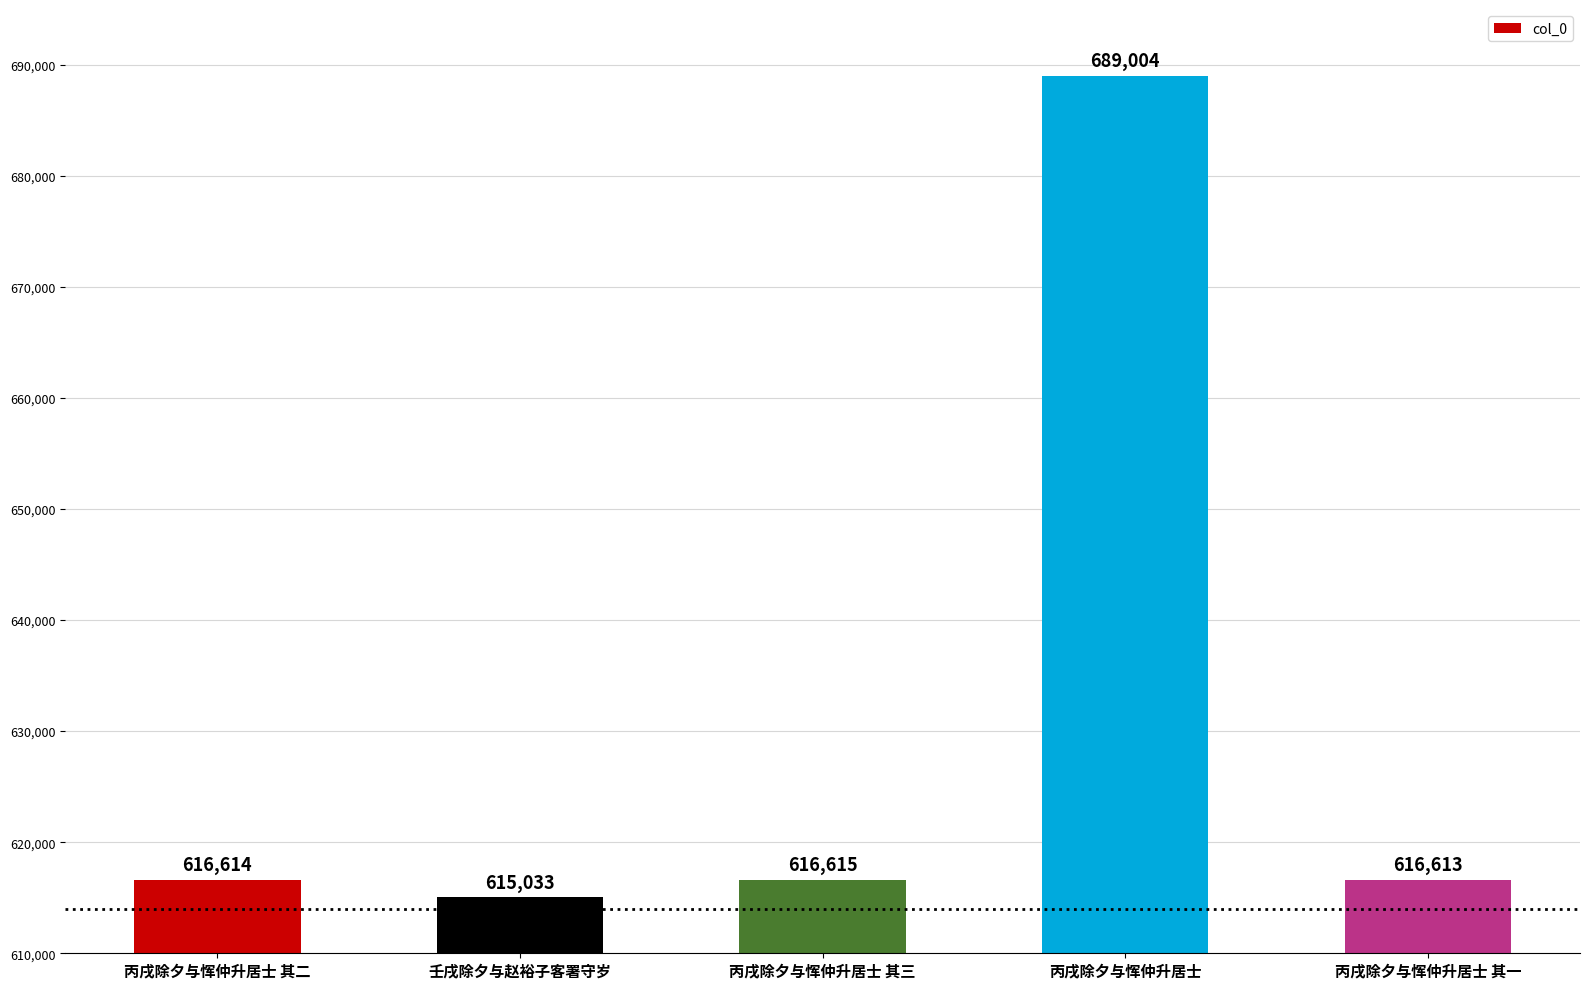

The value at 丙戌除夕与恽仲升居士 其二 is 616614. True or false?

True